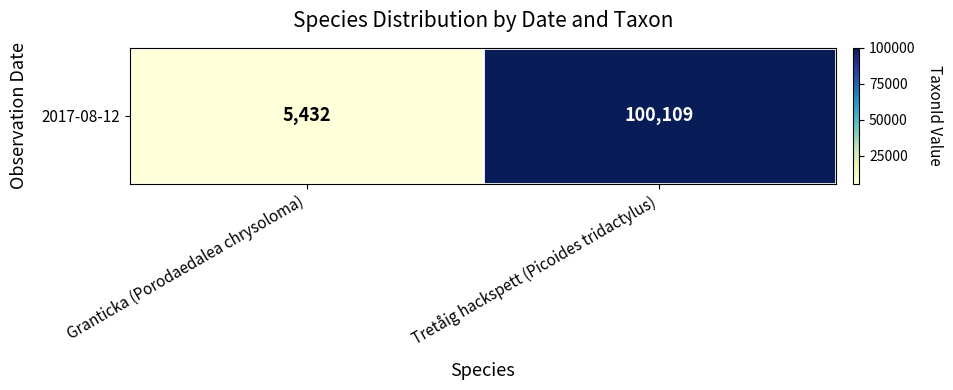

What is the difference between the maximum and minimum values?

94677